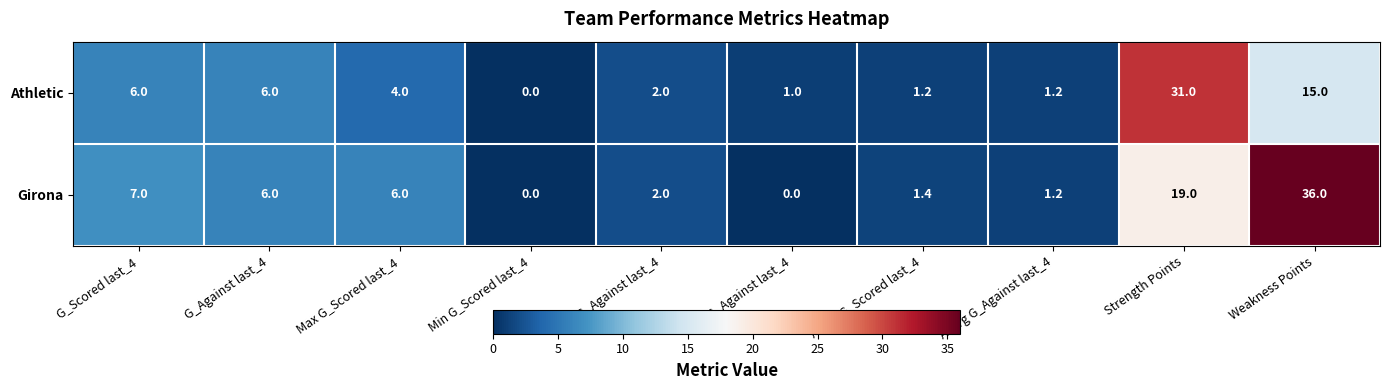

What is the difference between the maximum and minimum values in the Girona series?

36.0